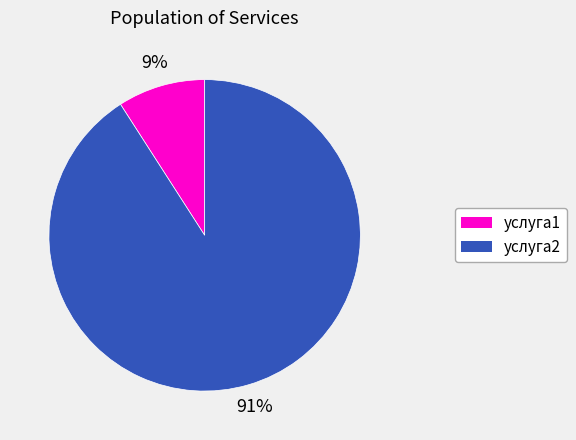

To the nearest percent, what portion does услуга2 represent?

91%